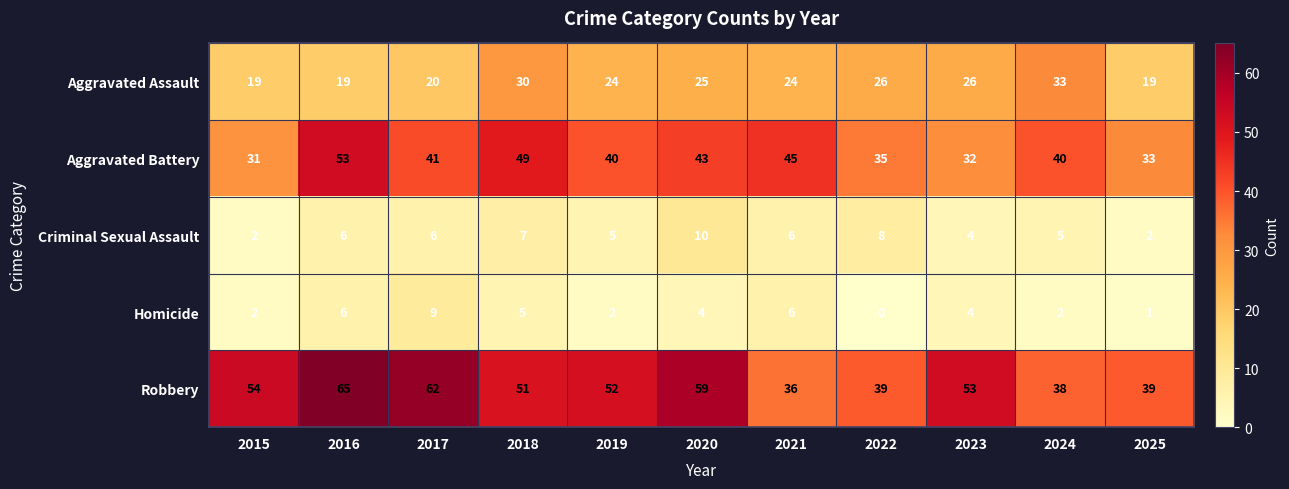

At 2017, list the series in order from largest to smallest.

Robbery, Aggravated Battery, Aggravated Assault, Homicide, Criminal Sexual Assault